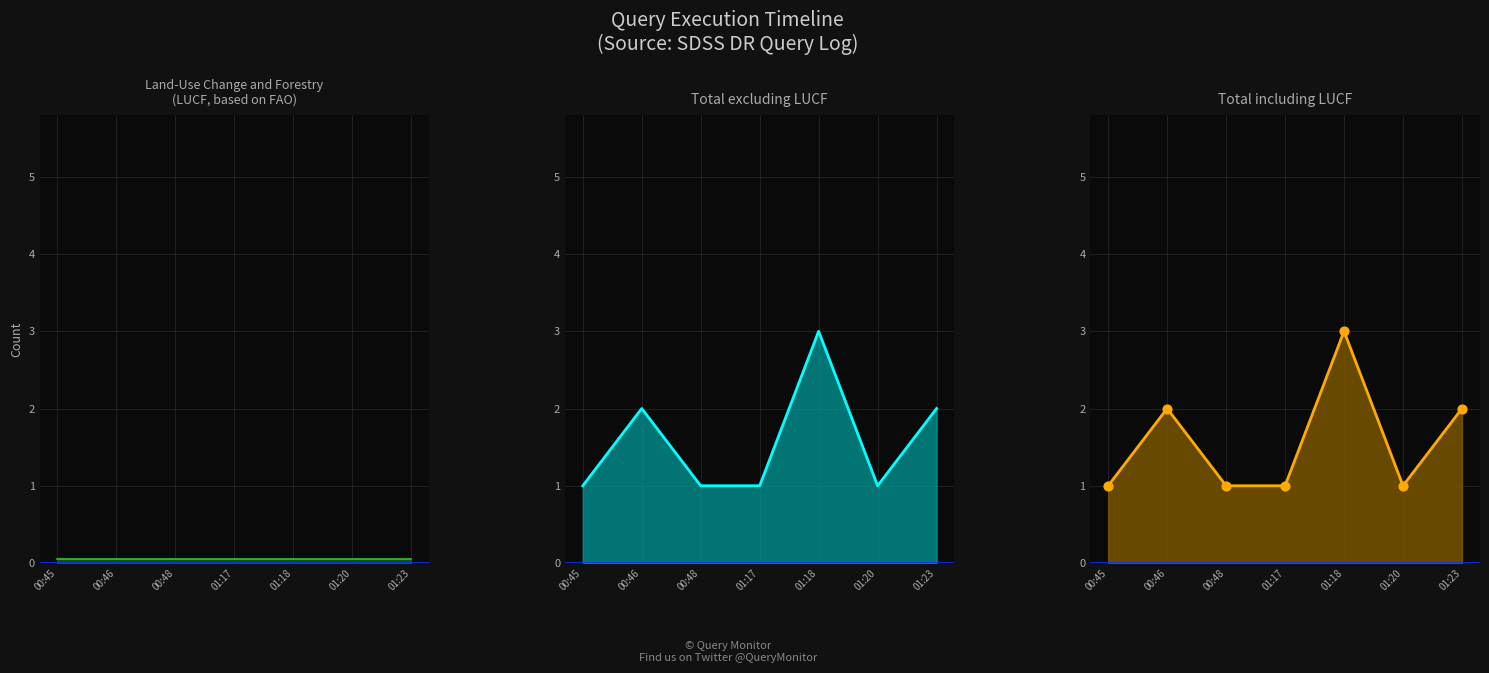

Is the value of Query Count (pts) at 01:23 greater than the value of LUCF (flat) at 00:46?

Yes